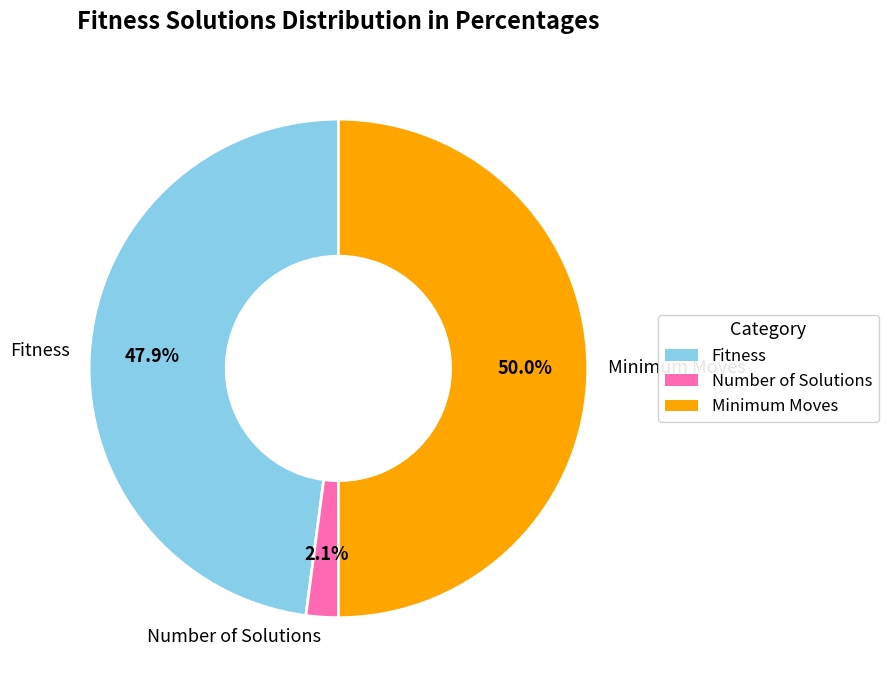

How many segments does this pie chart have?

3